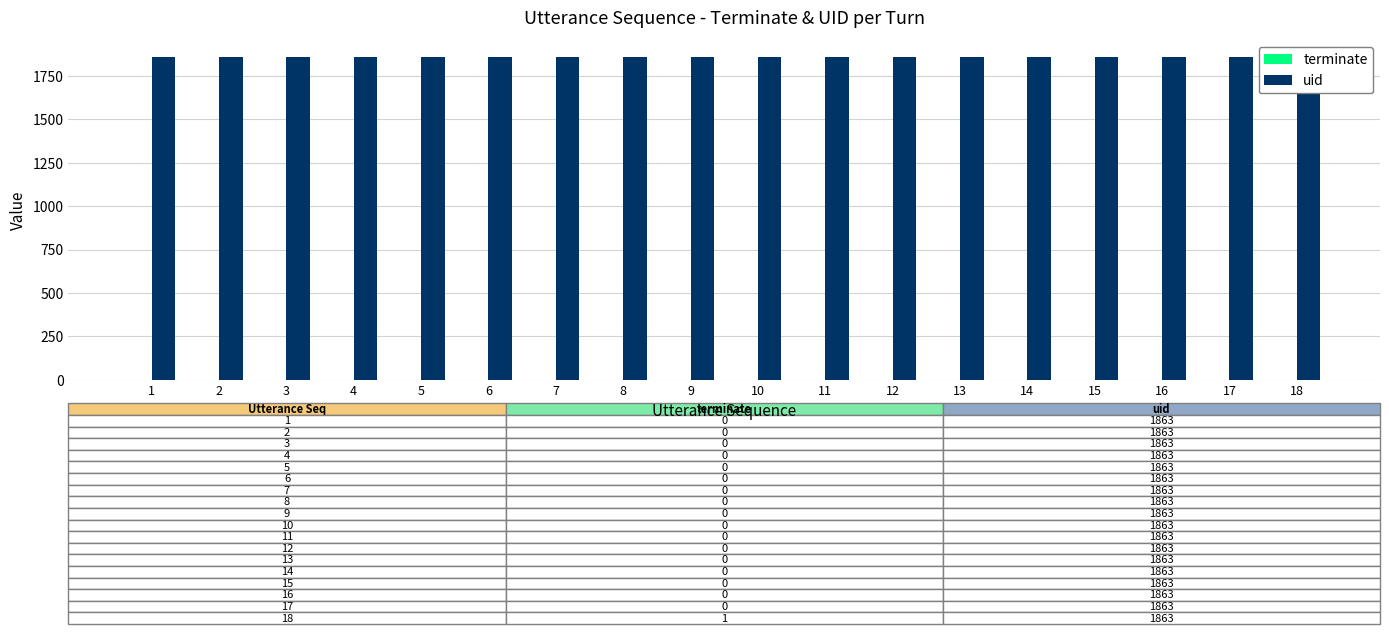

At how many categories does at least one series exceed 983?

18